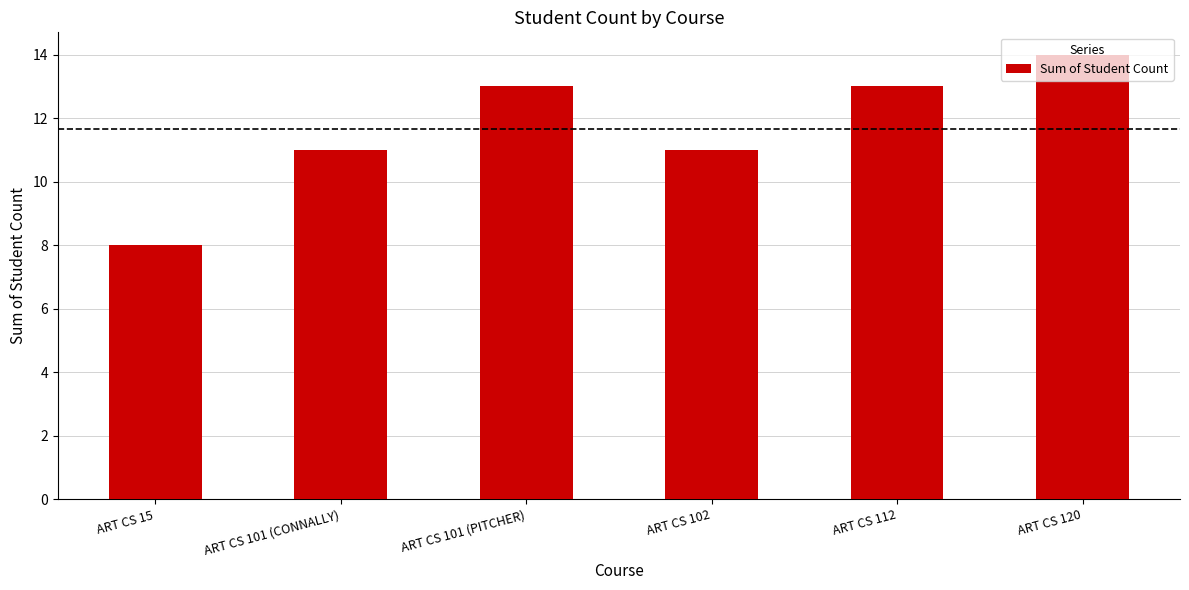

Reading right to left, what are all the values shown in this chart?

ART CS 120=14	ART CS 112=13	ART CS 102=11	ART CS 101 (PITCHER)=13	ART CS 101 (CONNALLY)=11	ART CS 15=8